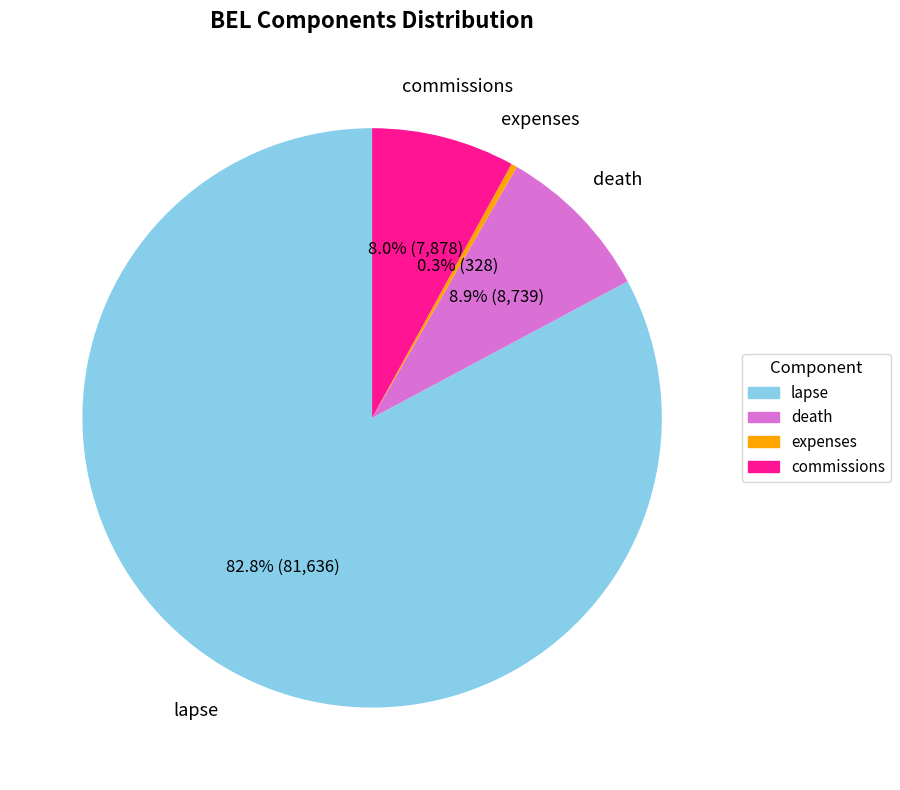

To the nearest percent, what percentage of the pie is death?

9%